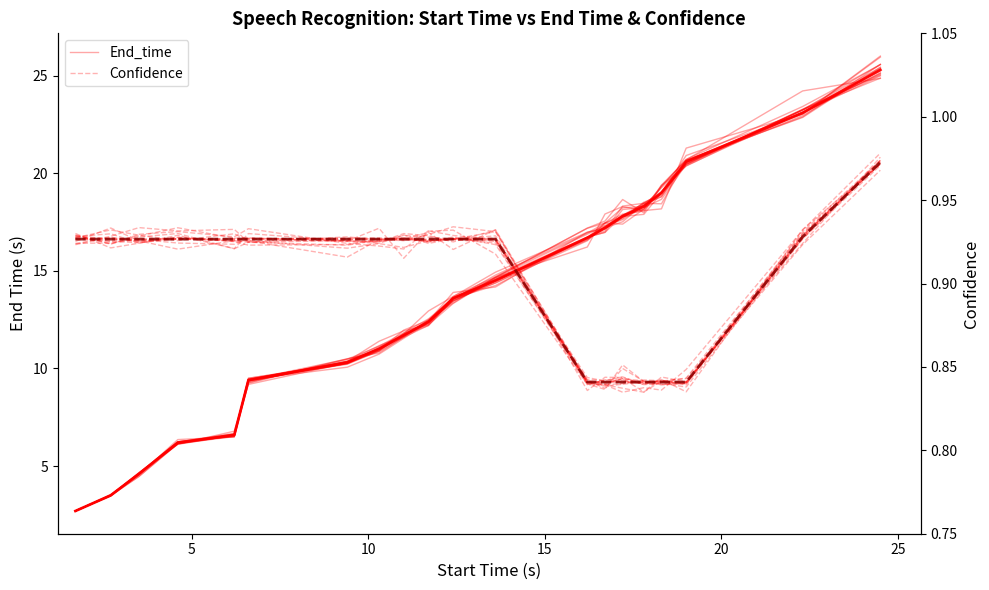

Which series has the largest total across all categories?

End_time